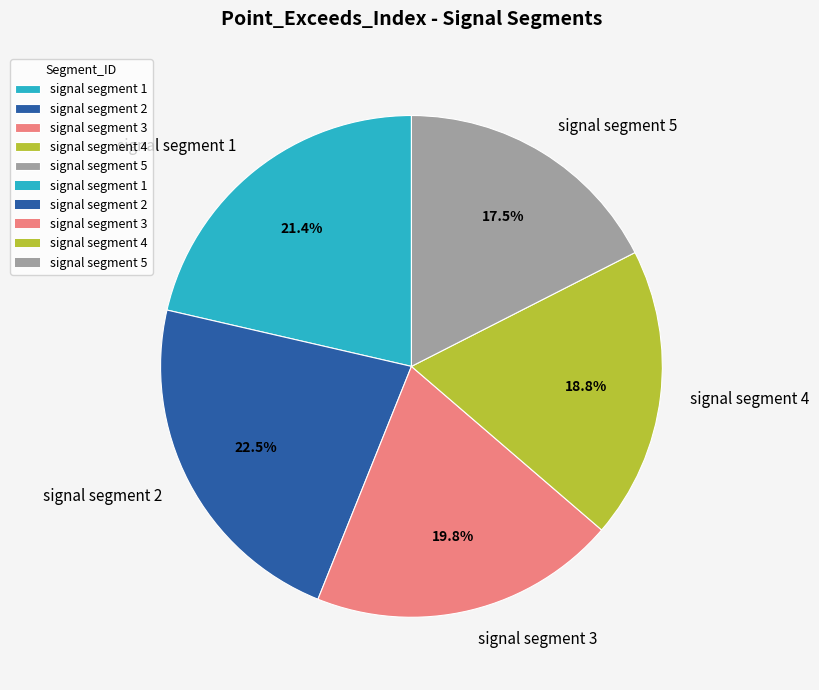

Is signal segment 3 the majority of the pie?

No